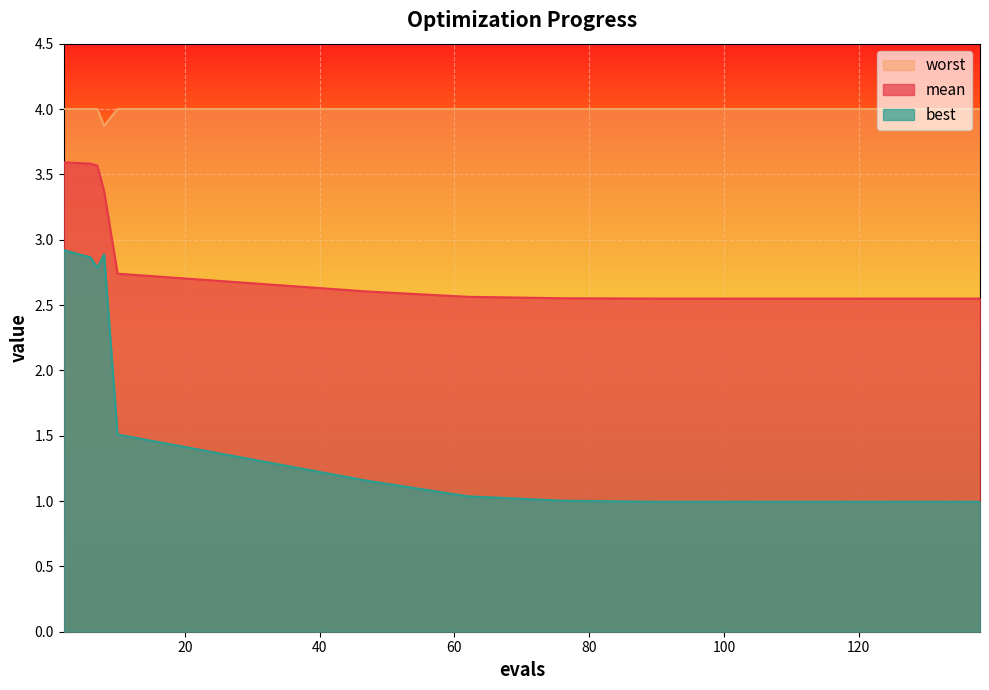

Reading left to right, list all the values displayed in this chart.

mean: 3.6	3.6	3.6	3.4	2.7	2.6	2.6	2.6	2.5	2.5	2.5	2.5
best: 2.9	2.9	2.8	2.9	1.5	1.2	1.0	1.0	1.0	1.0	1.0	1.0
worst: 4.0	4.0	4.0	3.9	4.0	4.0	4.0	4.0	4.0	4.0	4.0	4.0